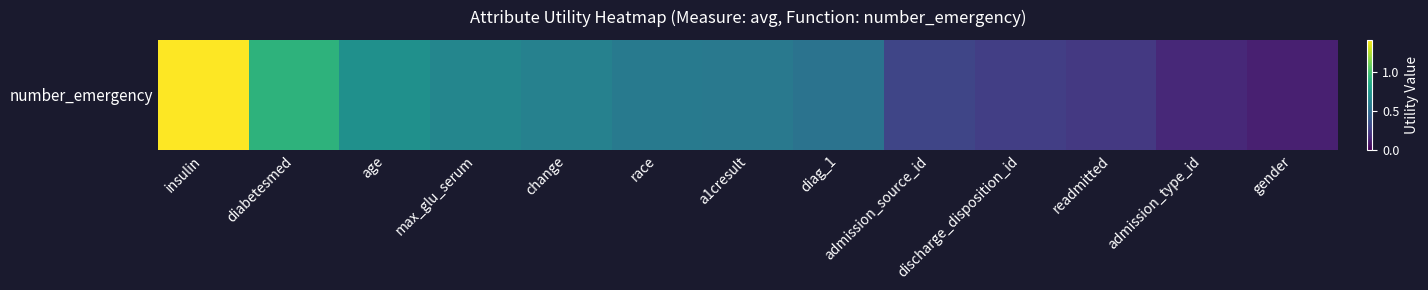

Reading left to right, extract all data points from this chart.

1.4	0.9	0.7	0.7	0.6	0.6	0.6	0.5	0.3	0.3	0.2	0.2	0.1